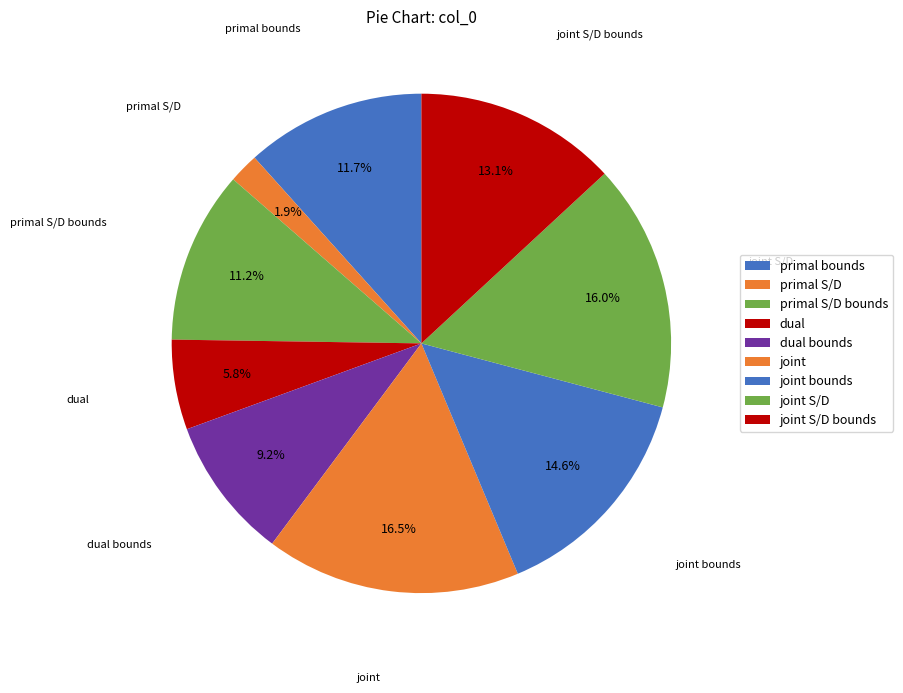

Does primal S/D bounds represent more than half of the total?

No